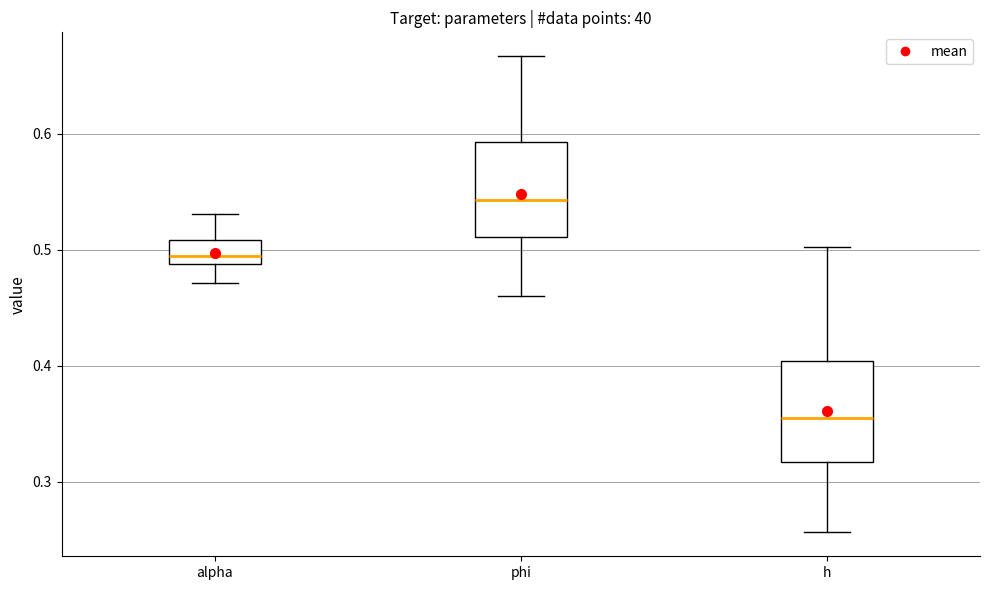

Reading left to right, transcribe this box plot: for each box, give where its median line is, the range the box spans, and where its two whiskers end, as read against the y-axis. The values are not printed on the chart, so give them approximately, as read against the axis.

alpha: median 0.49 (just above the box's lower edge), box 0.49 to 0.51, whiskers 0.47 to 0.53
phi: median 0.54, box 0.51 to 0.59, whiskers 0.46 to 0.67
h: median 0.36, box 0.32 to 0.40, whiskers 0.26 to 0.50